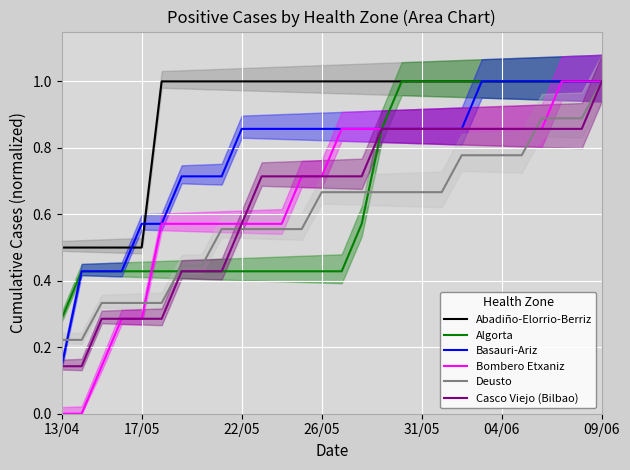

What is the highest value of the Bombero Etxaniz series?

1.0